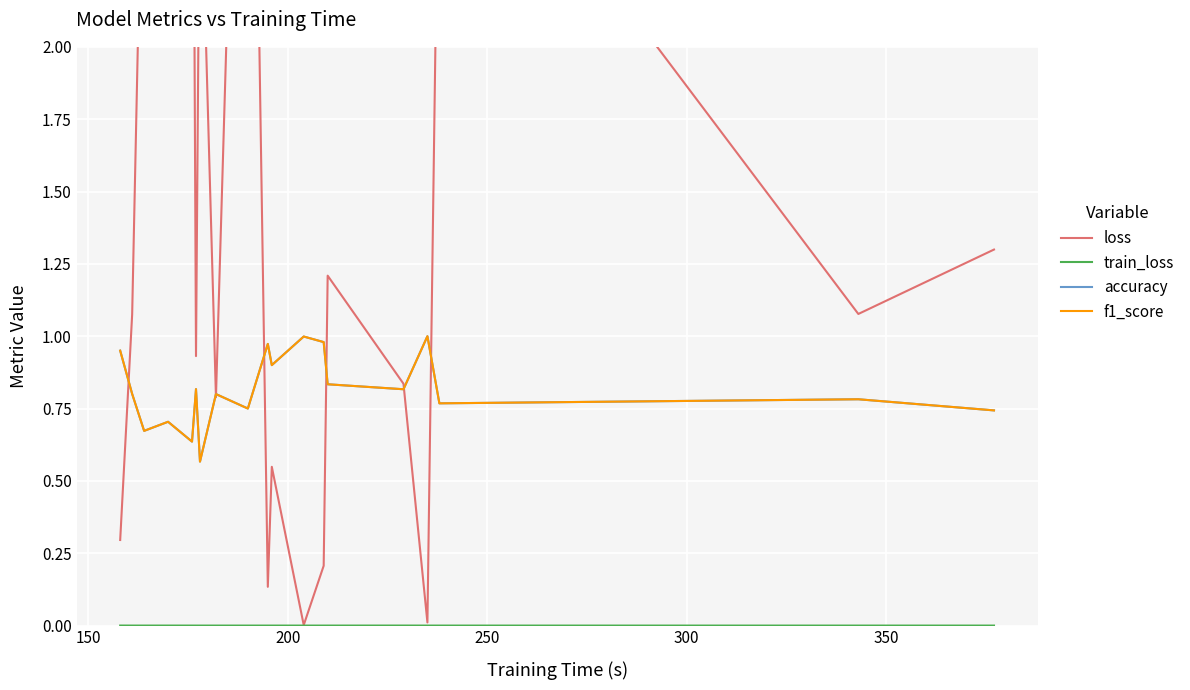

Count the number of data series in this chart.

4